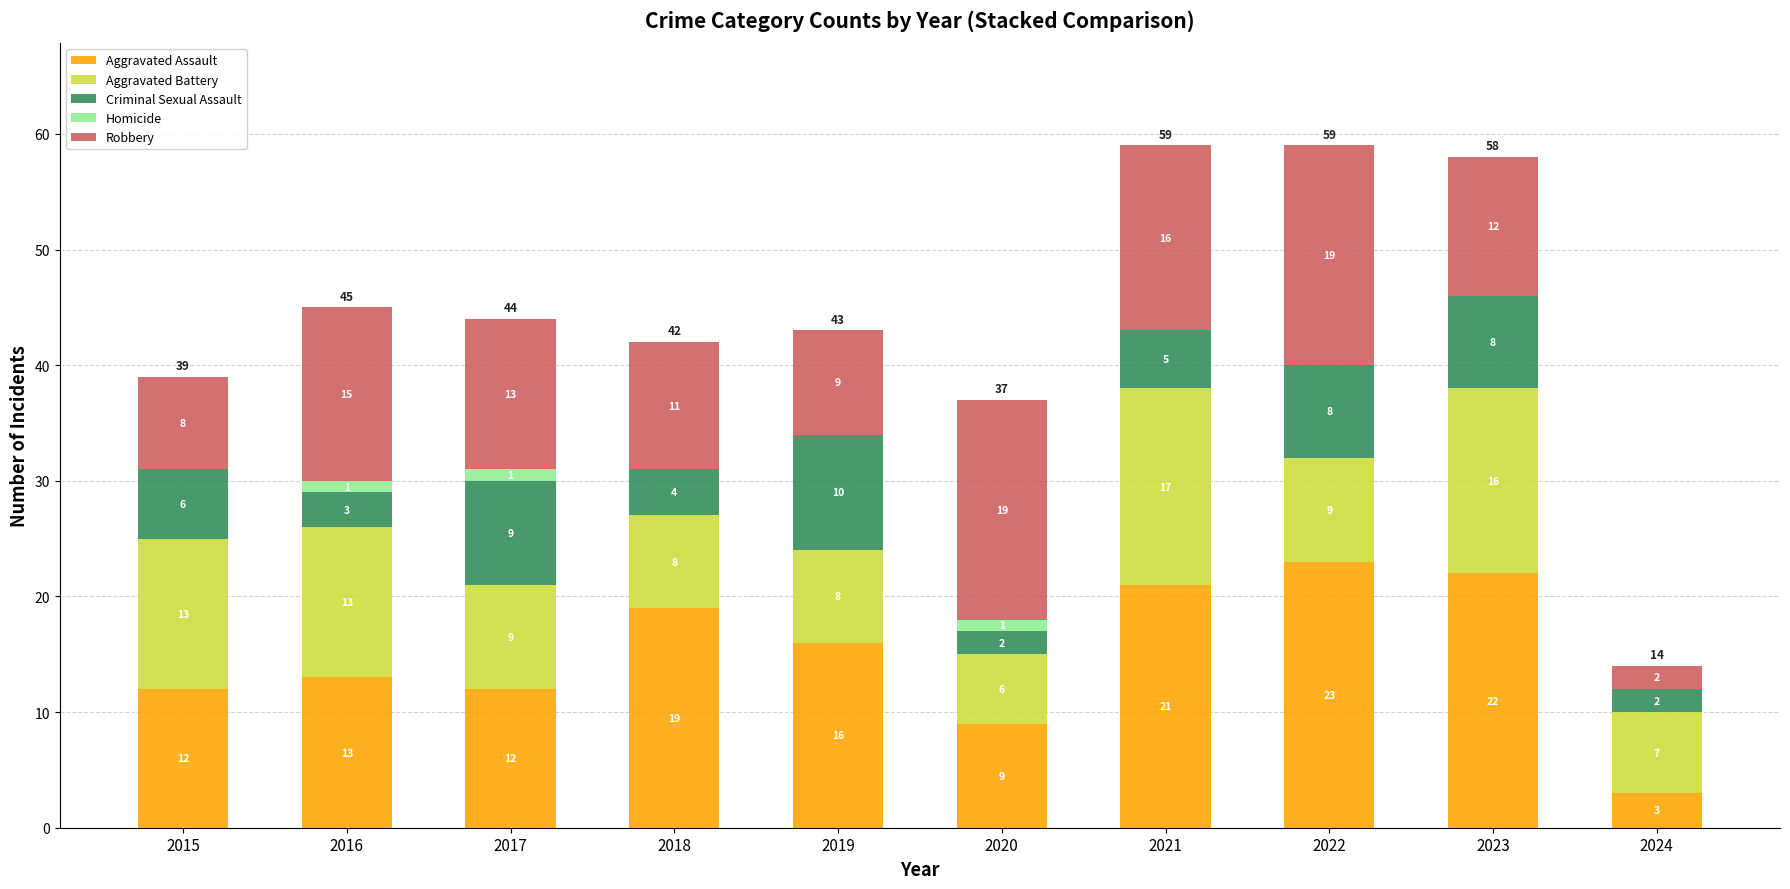

Is it true that Aggravated Assault equals 16 at 2019?

True